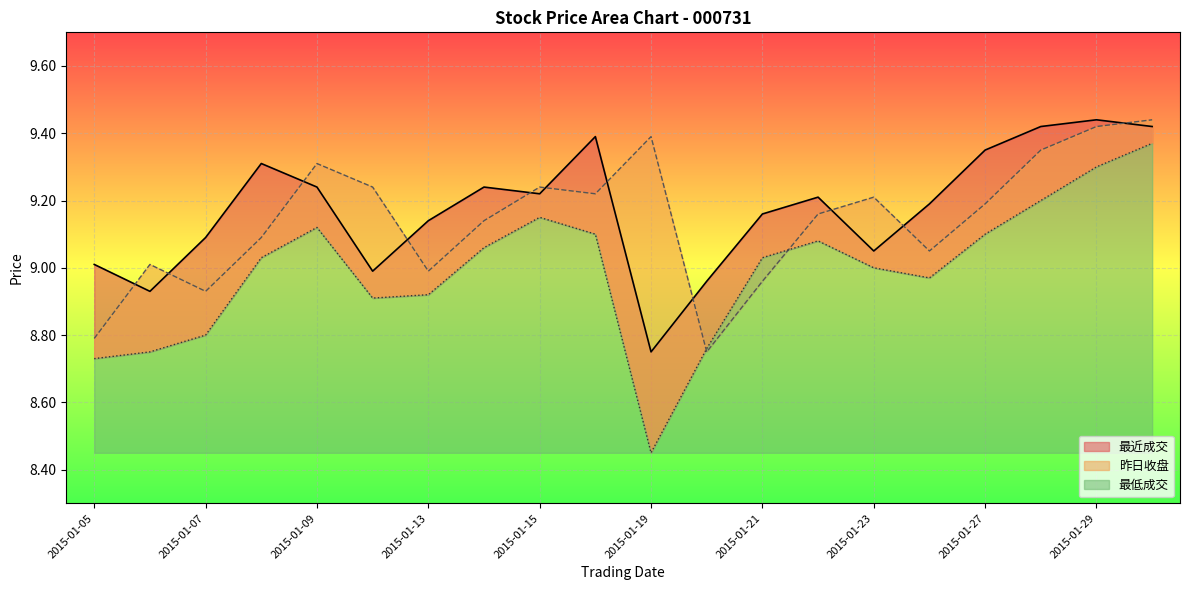

Is it true that 昨日收盘 equals 9.1 at 2015-01-26?

True